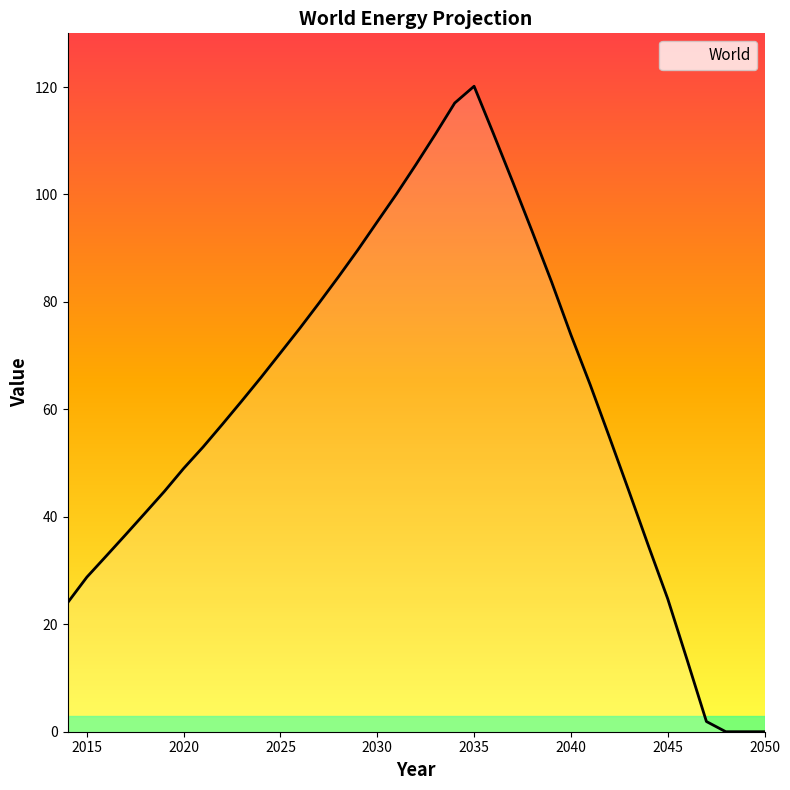

What is the greatest value displayed?

120.2